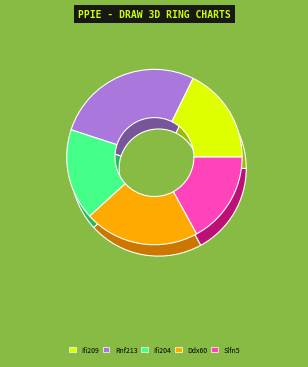

Count the number of slices in the pie.

5